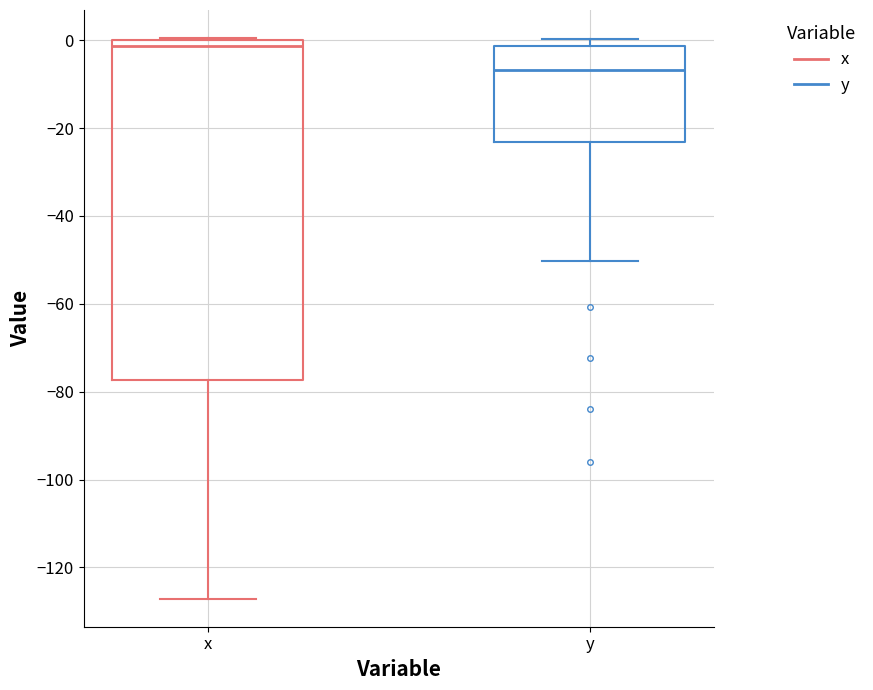

Reading left to right, transcribe this box plot: for each box, give where its median line is, the range the box spans, and where its two whiskers end, as read against the y-axis. The values are not printed on the chart, so give them approximately, as read against the axis.

x: median -2, box -78 to 0, whiskers -128 to 0
y: median -6, box -24 to -2, whiskers -50 to 0